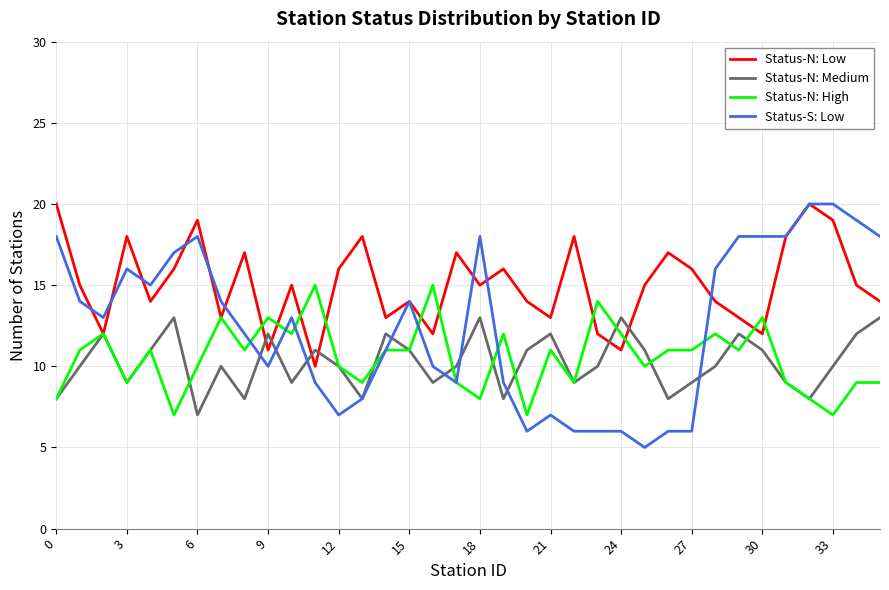

What is the minimum value shown in the chart?

5